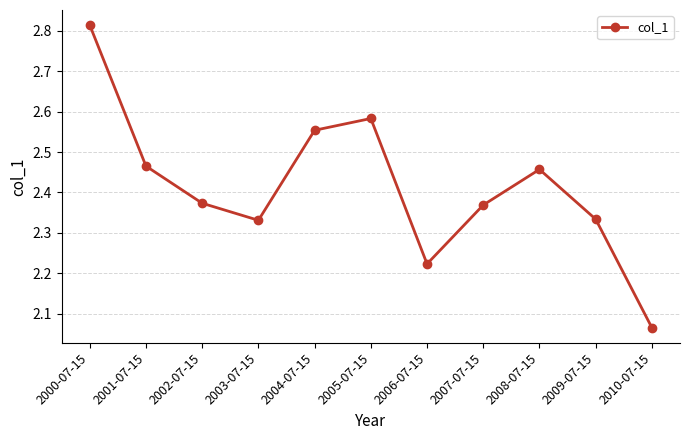

Does the chart have visible grid lines?

Yes